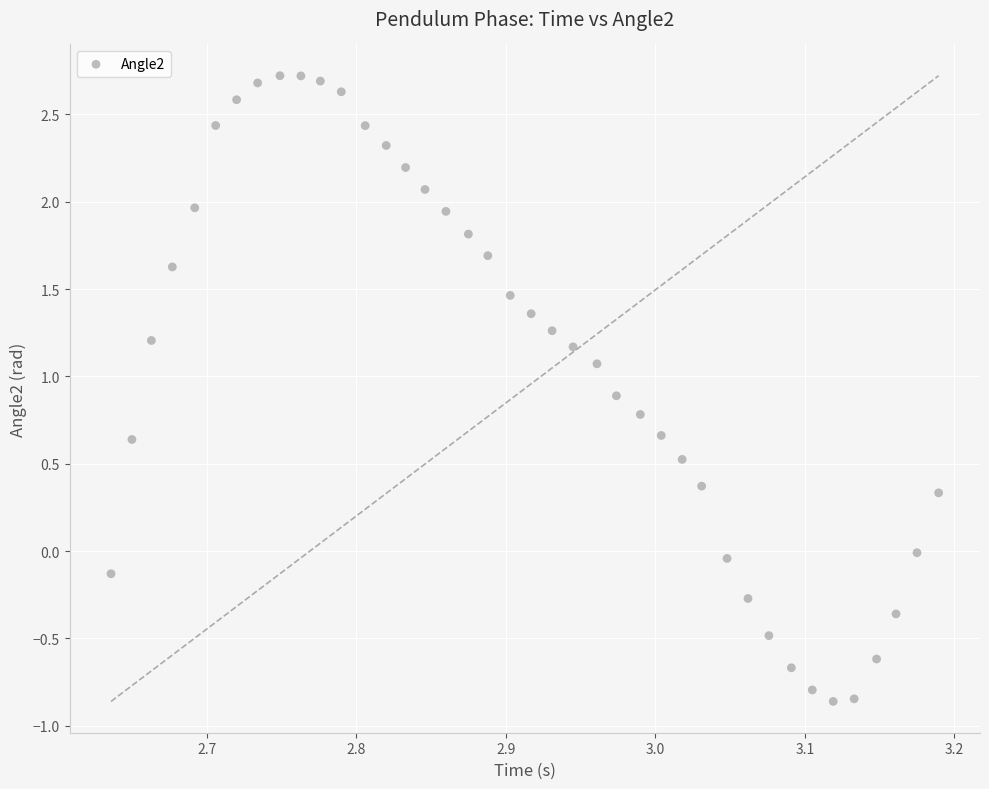

What is the range of Y values (max minus min)?

3.6